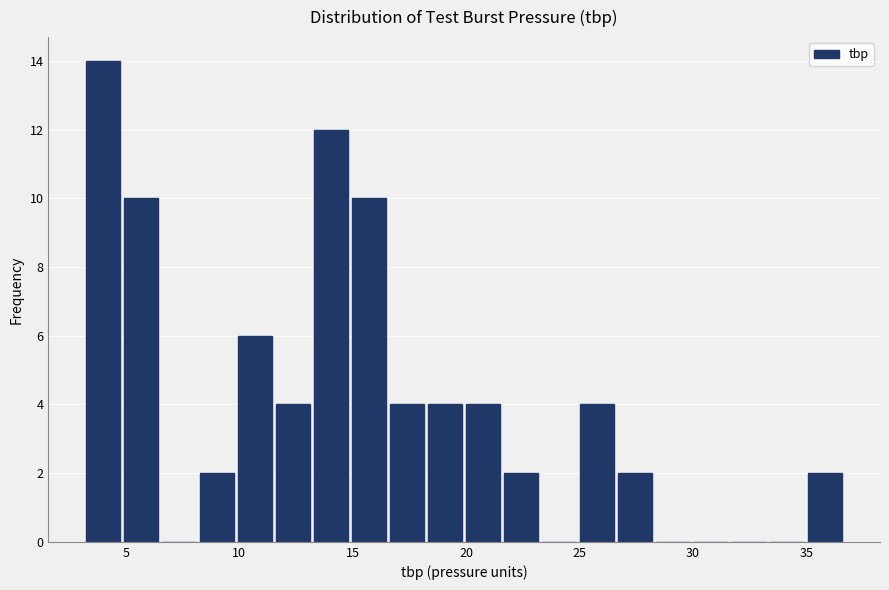

Read against the x-axis, roughly where is the centre of the tallest bar?

4.0